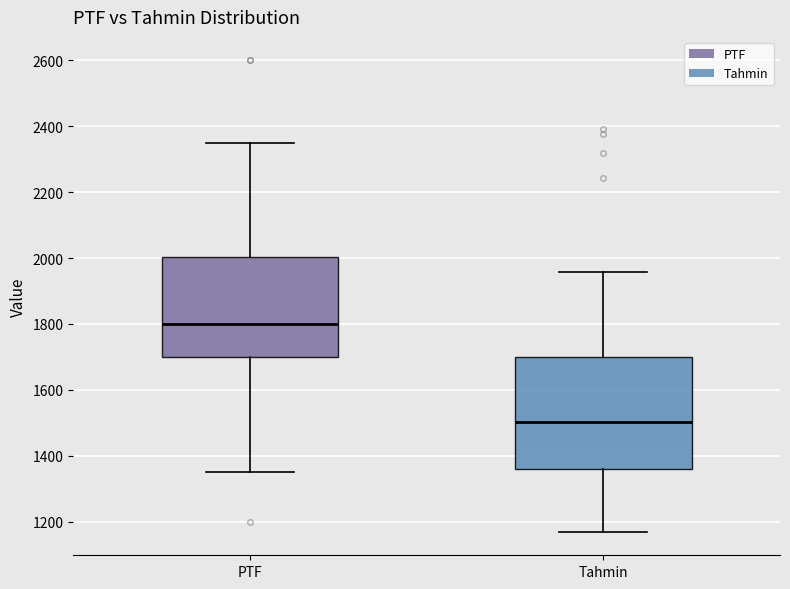

Comparing the boxes themselves (not the whiskers), which one is the tallest?

Tahmin